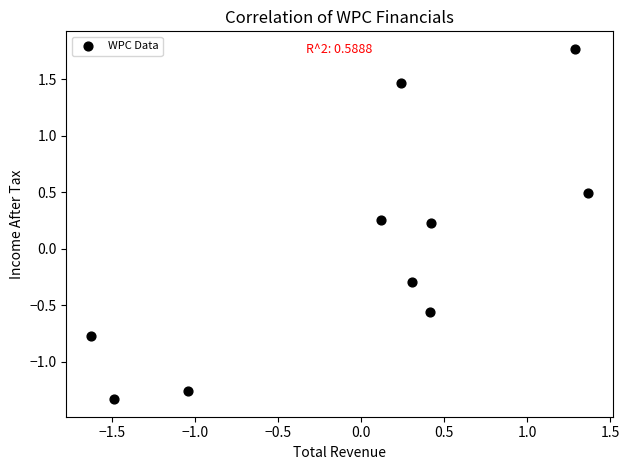

What is the range of Y values (max minus min)?

3.1